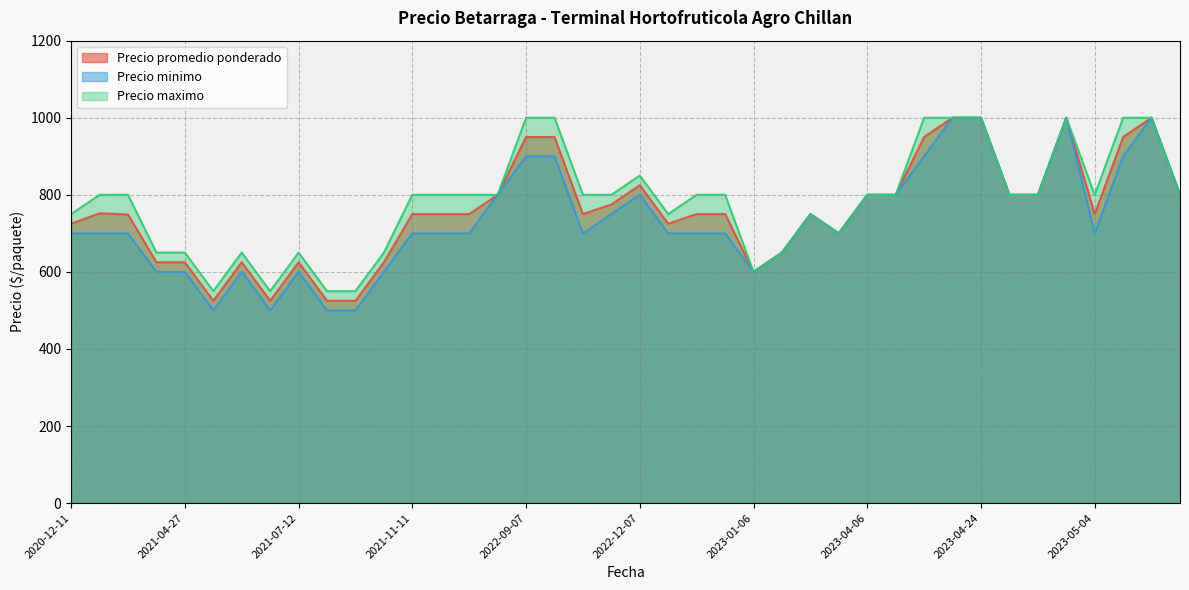

Is the value of Precio promedio ponderado at 2021-08-11 greater than the value of Precio minimo at 2021-04-27?

Yes